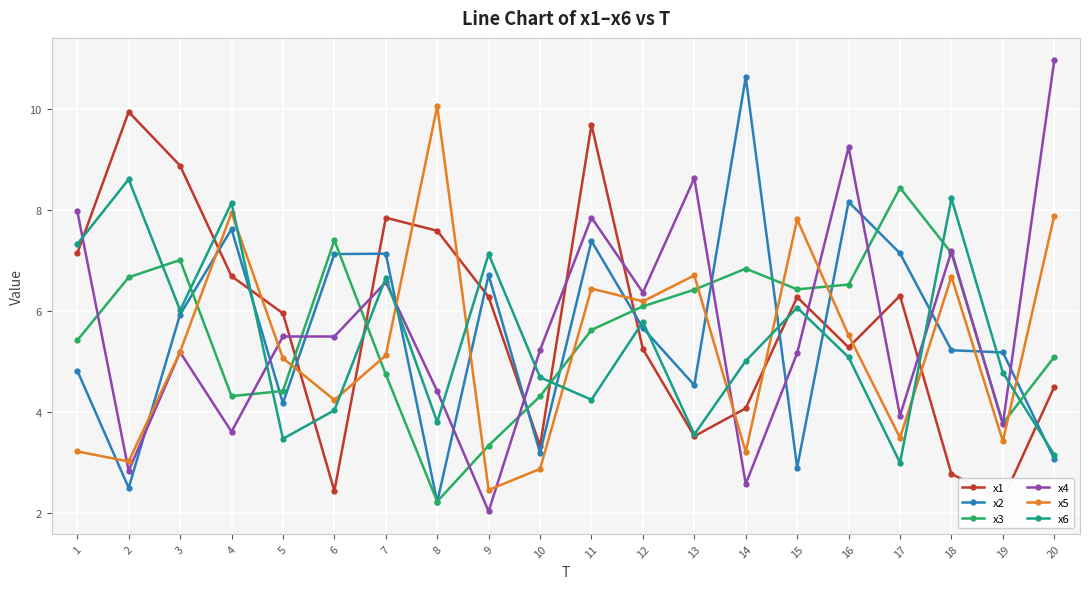

How many data points in x4 are above 5?

13